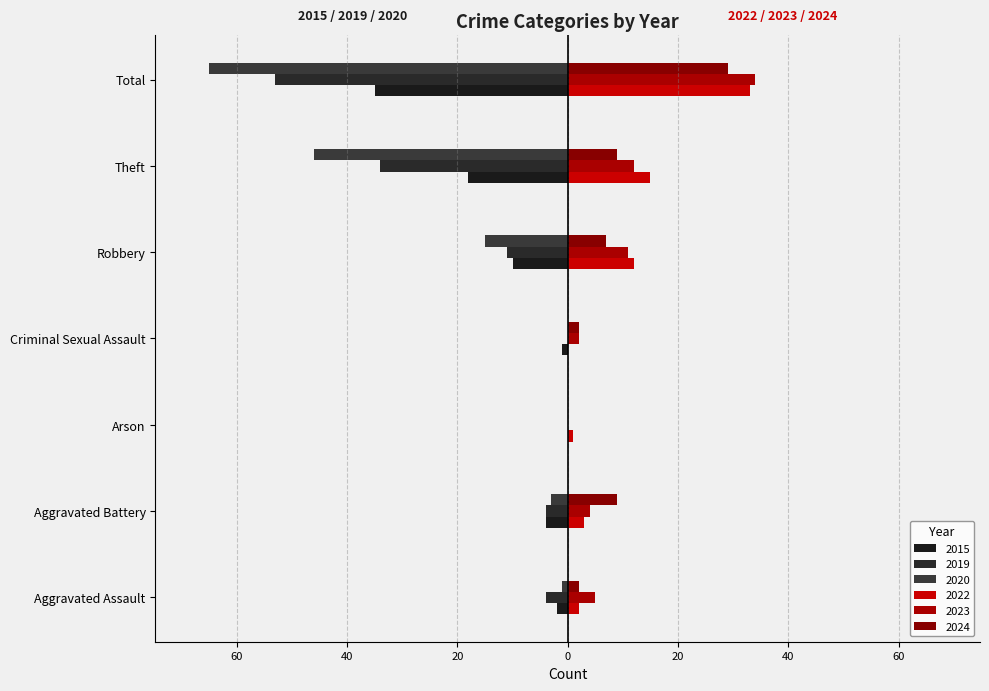

What is the average value of the 2015 series?

-10